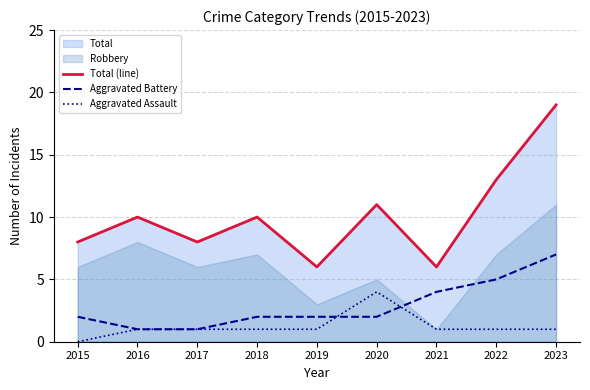

What is the spread (max minus min) of values at 2015?

8